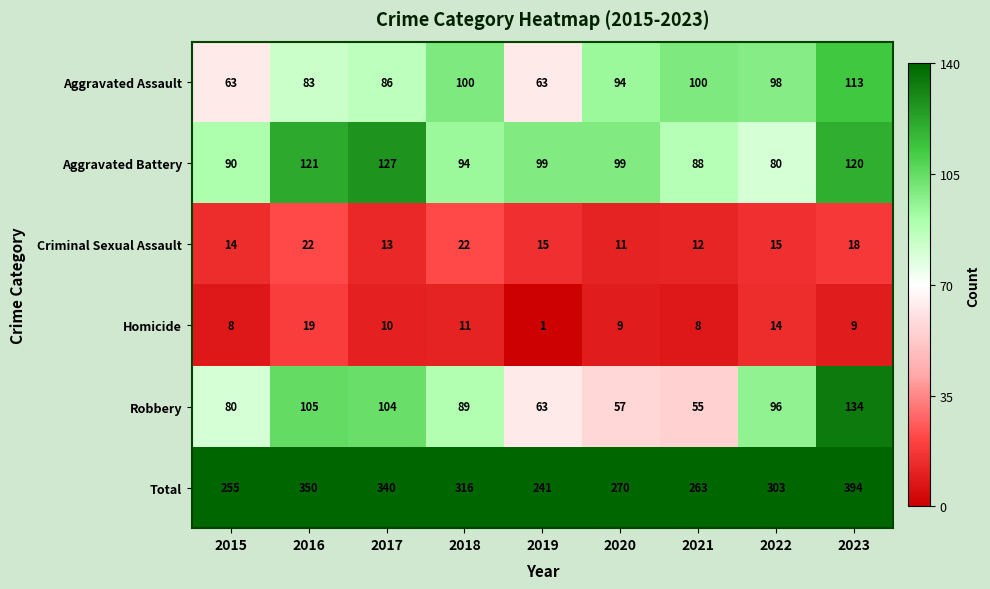

Count the number of data series in this chart.

6